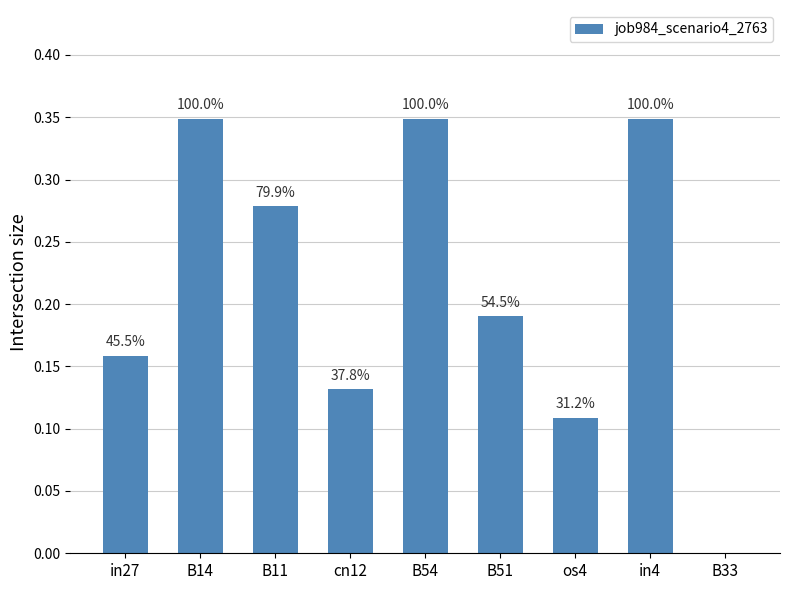

What is the change in value from B11 to in4?

+0.1